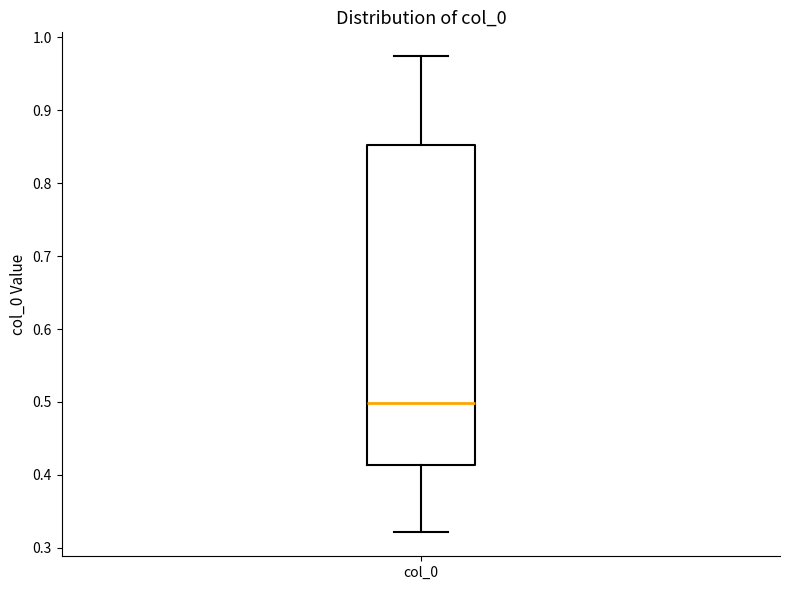

Where does the lower whisker of the box for col_0 end on the y-axis? The values are not printed on the chart, so give them approximately, as read against the axis.

0.32